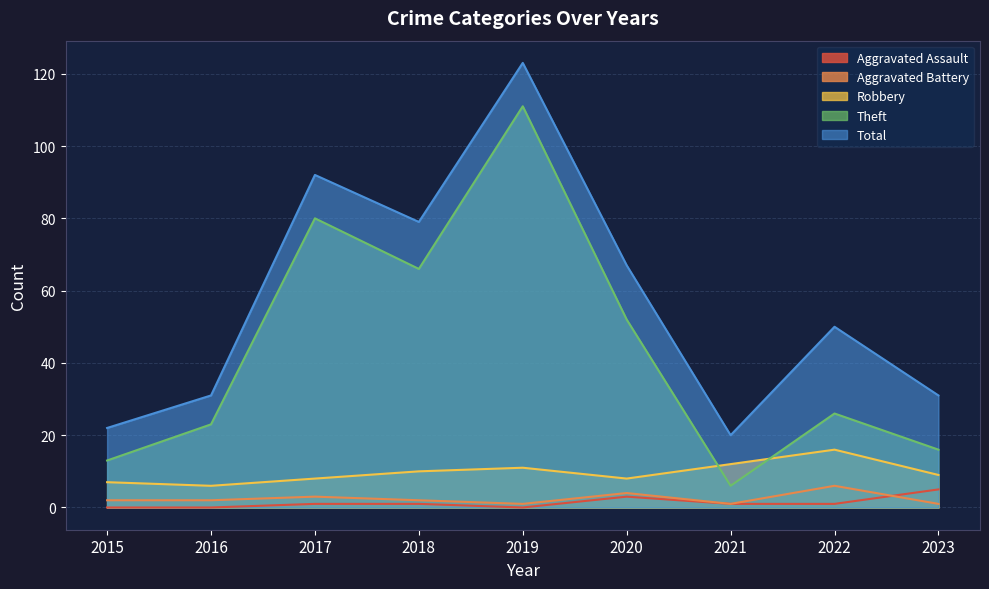

The value of Aggravated Assault at 2019 is 0. True or false?

True